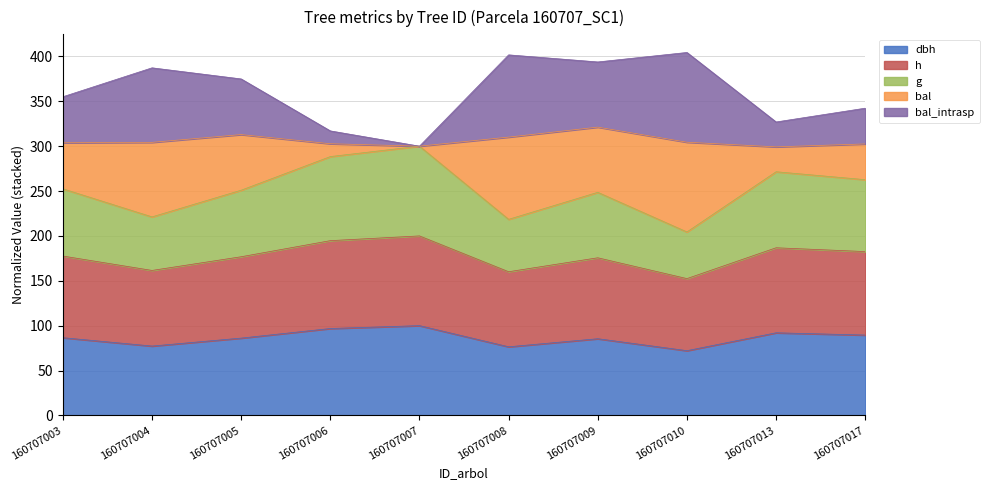

Does the chart have visible grid lines?

Yes